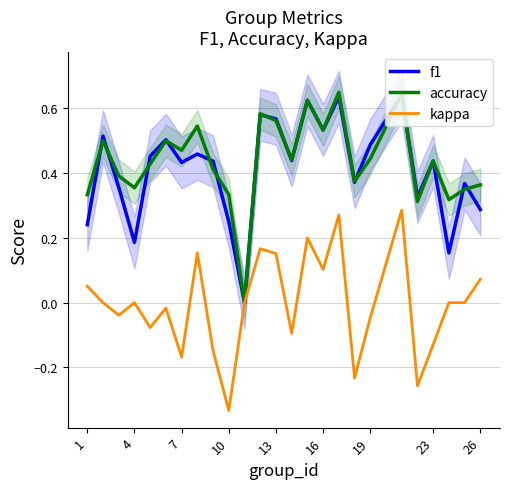

What is the greatest value displayed?

0.7